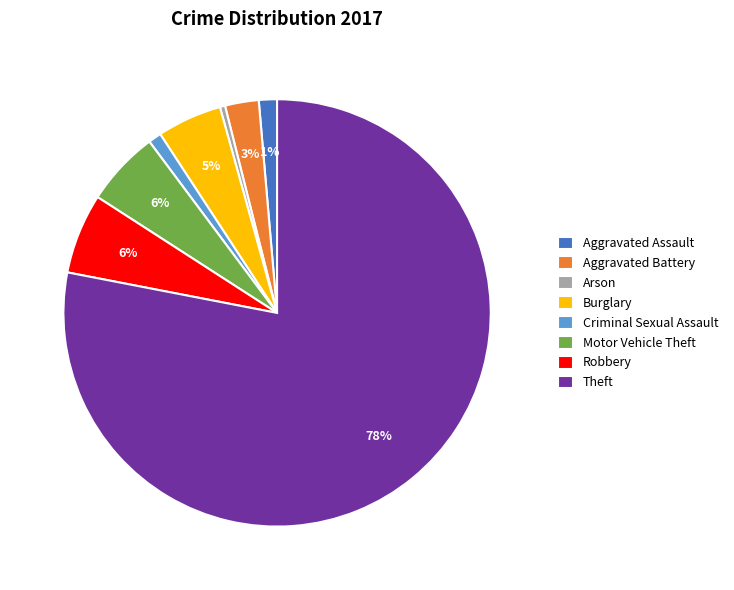

Which category has the smallest portion of the pie?

Arson